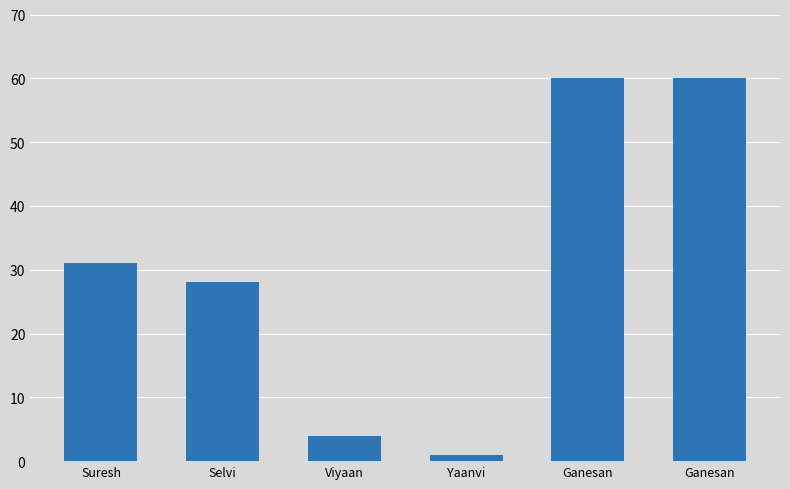

Is it true that the value at Yaanvi is 0?

False